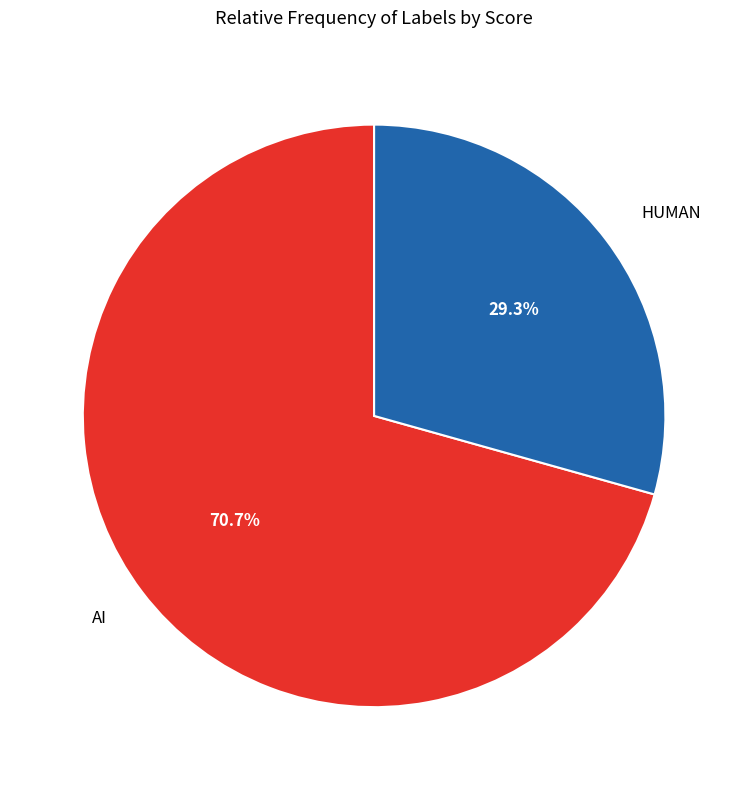

Between AI and HUMAN, which is larger?

AI